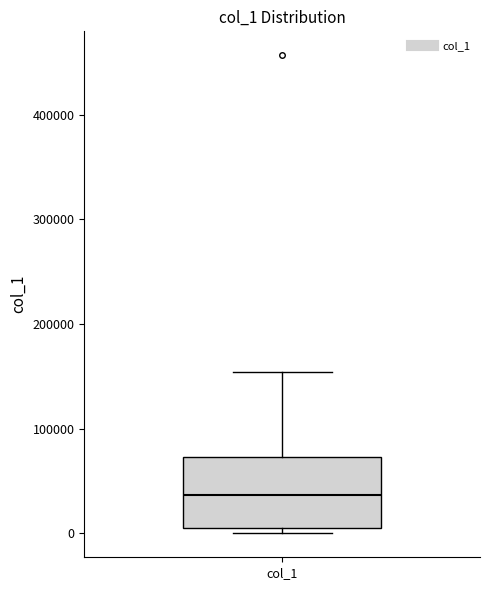

Transcribe this box plot: give where the median line is, the range the box spans, and where the two whiskers end, as read against the y-axis. The values are not printed on the chart, so give them approximately, as read against the axis.

median 40000, box 10000 to 70000, whiskers 0 to 150000